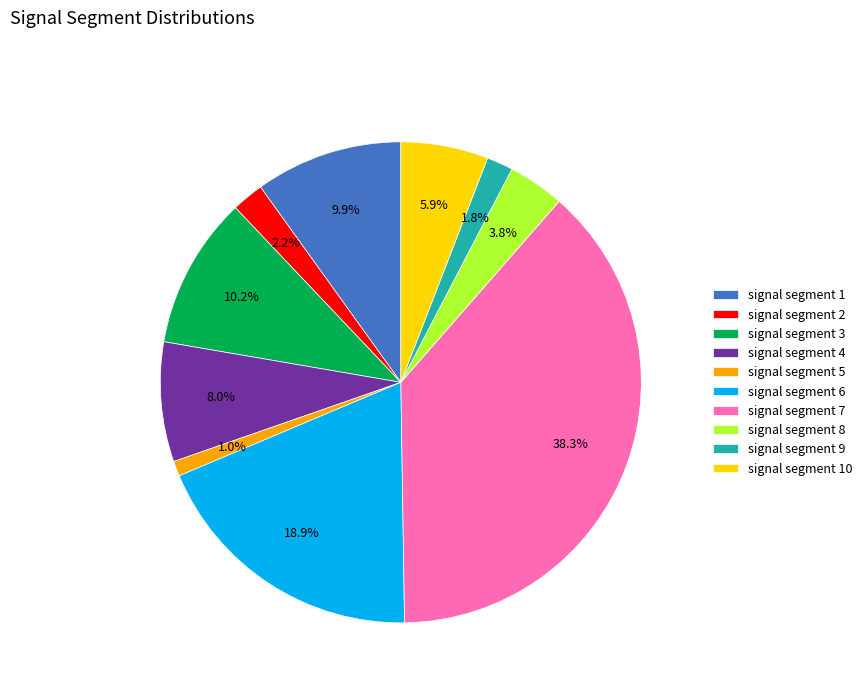

Is the sum of signal segment 5 and signal segment 1 greater than half?

No